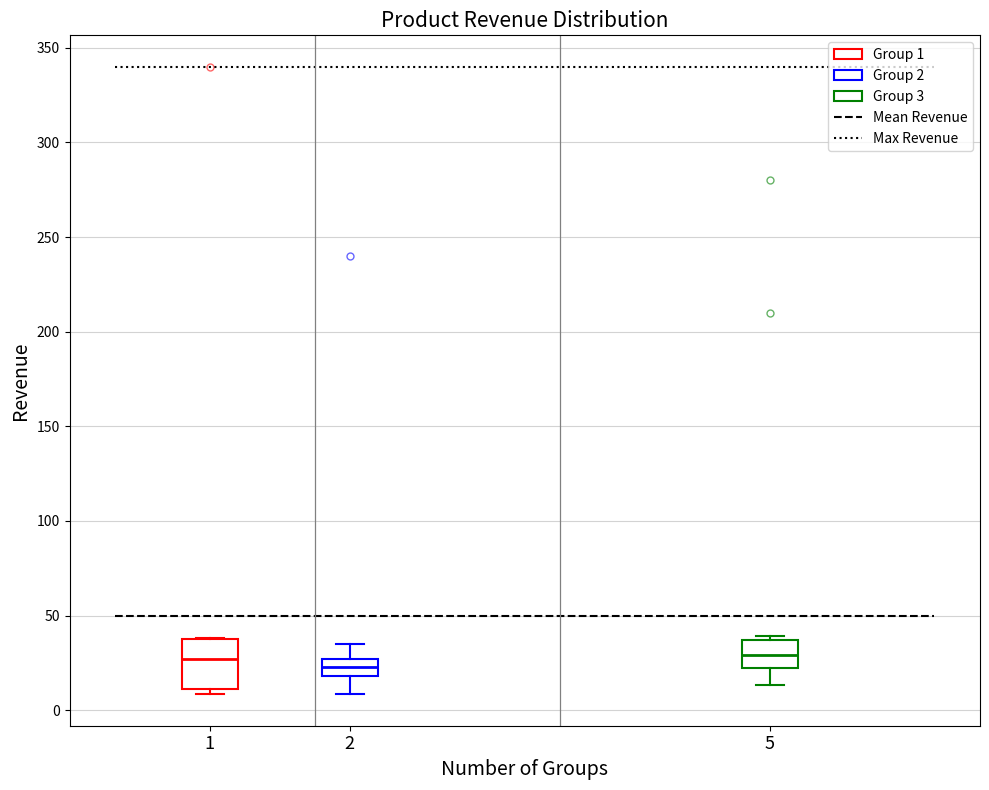

Which box is the tallest, from its lower edge to its upper edge?

1